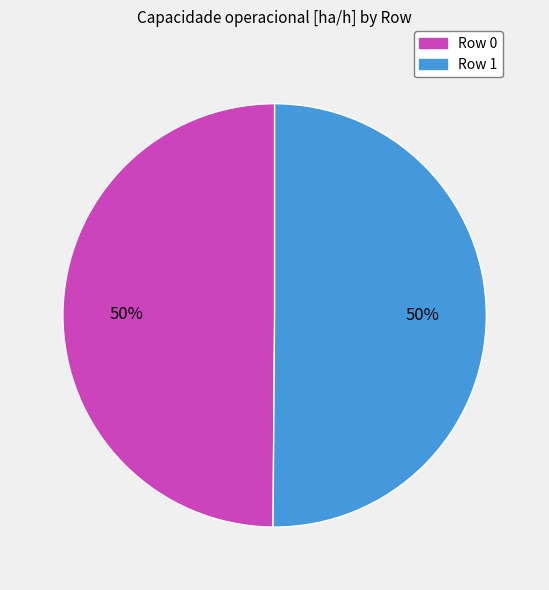

Is the sum of Row 0 and Row 1 greater than half?

Yes